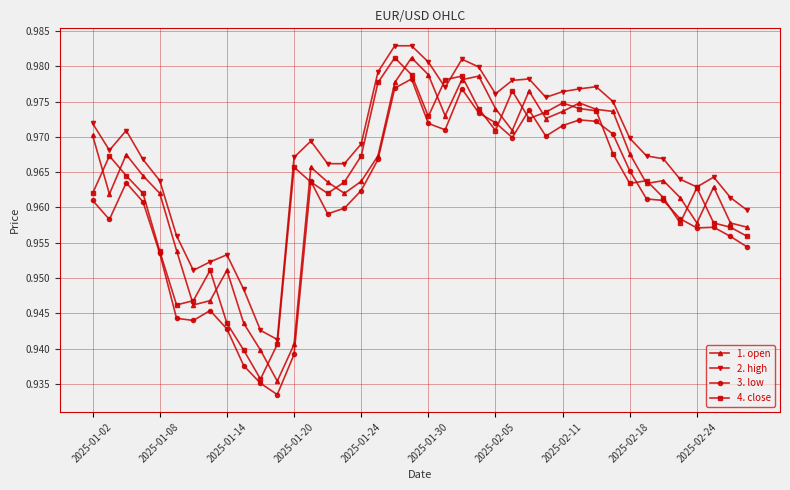

True or false: 3. low and 2. high cross at least once.

False